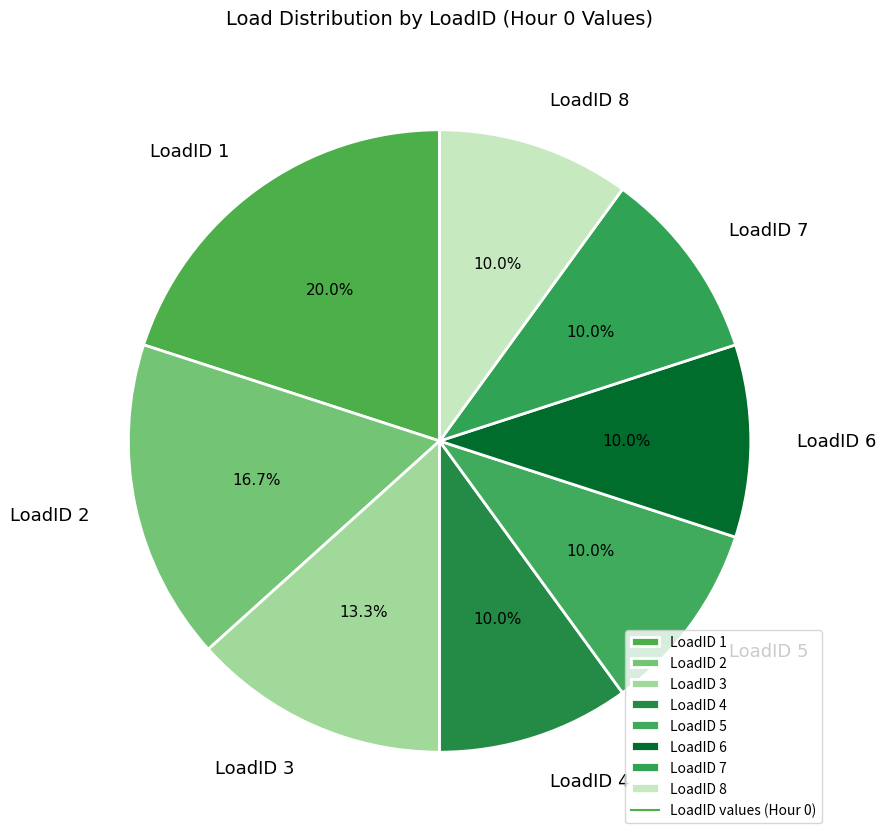

Does LoadID 3 represent more than half of the total?

No